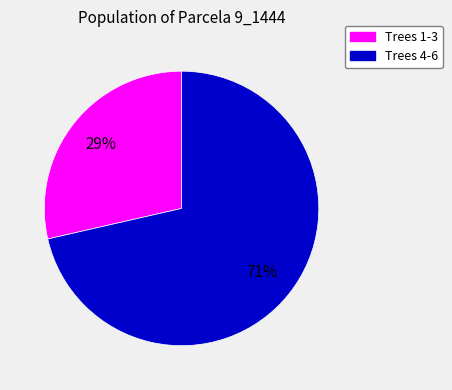

To the nearest percent, what is the average slice percentage?

50%